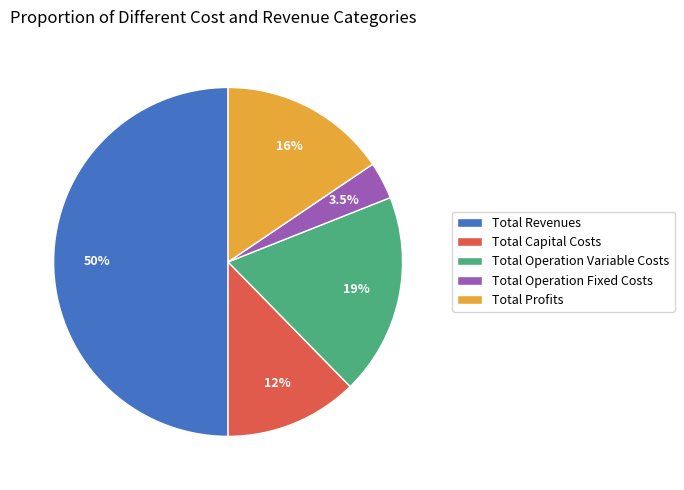

What is the ratio of the value at Total Operation Fixed Costs to the value at Total Profits?

0.2